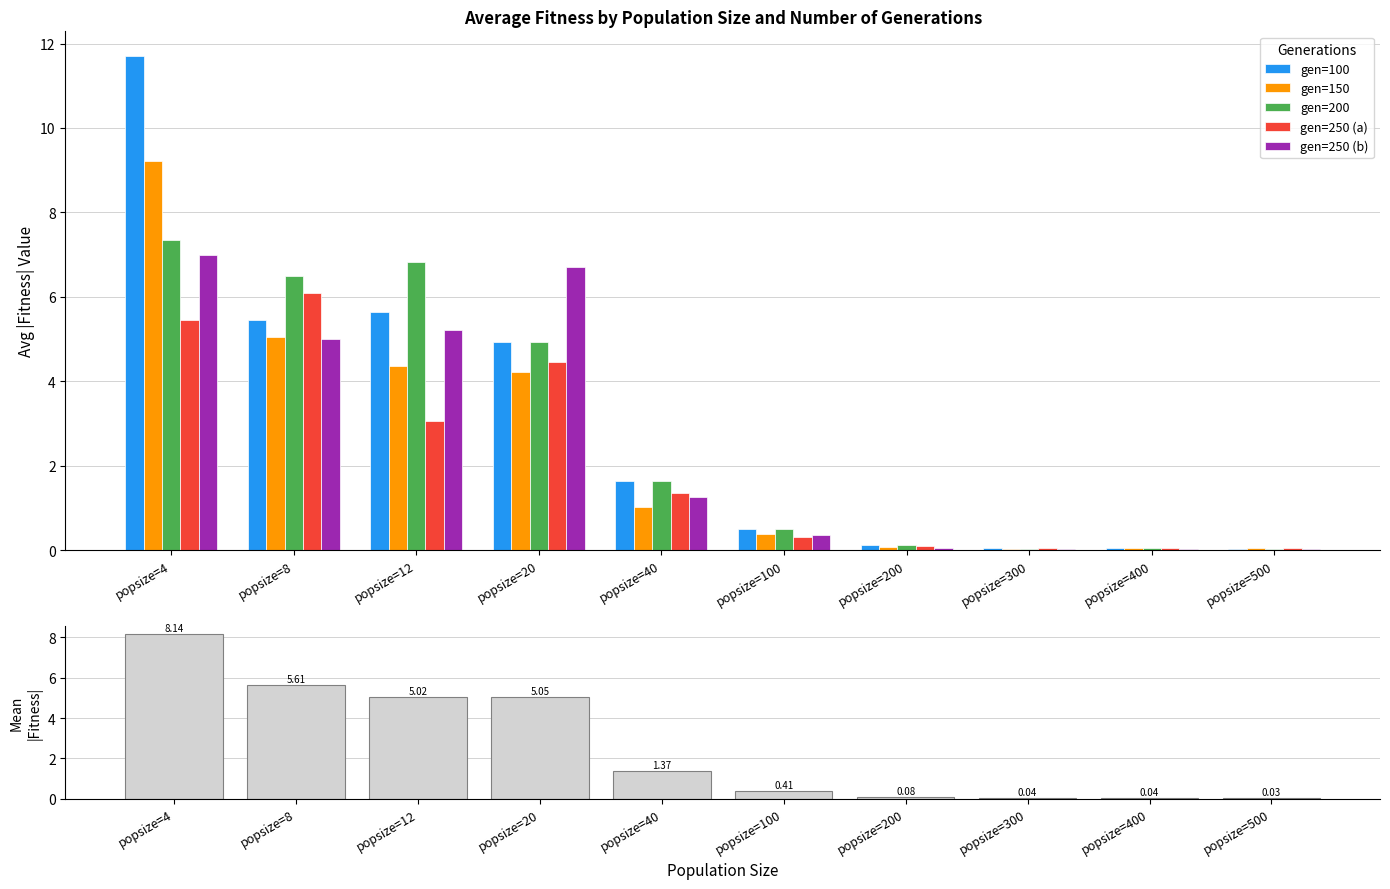

How many groups of bars are there?

10